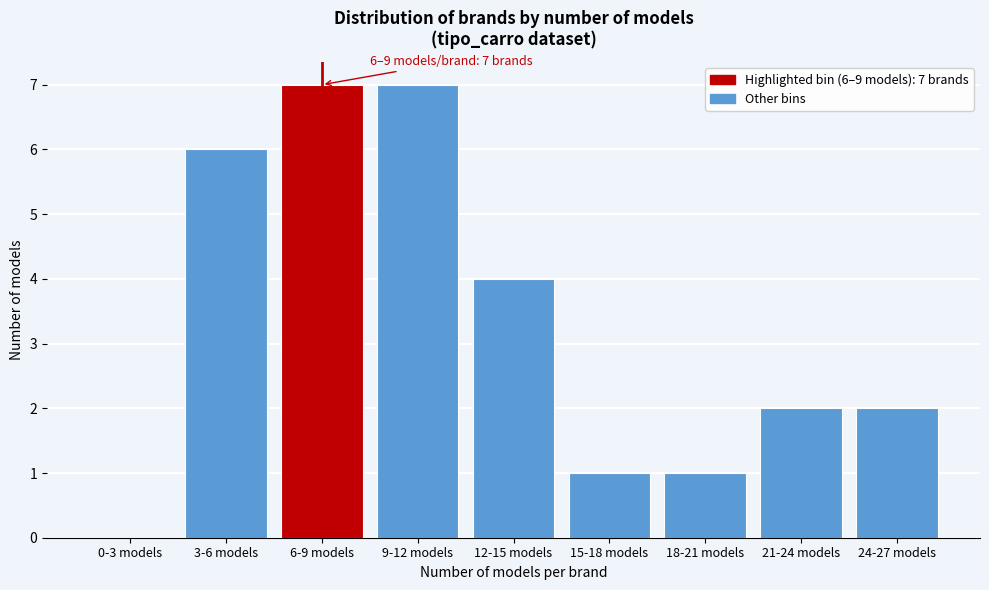

Reading left to right, what are all the values shown in this chart?

0-3 models=0	3-6 models=6	6-9 models=7	9-12 models=7	12-15 models=4	15-18 models=1	18-21 models=1	21-24 models=2	24-27 models=2